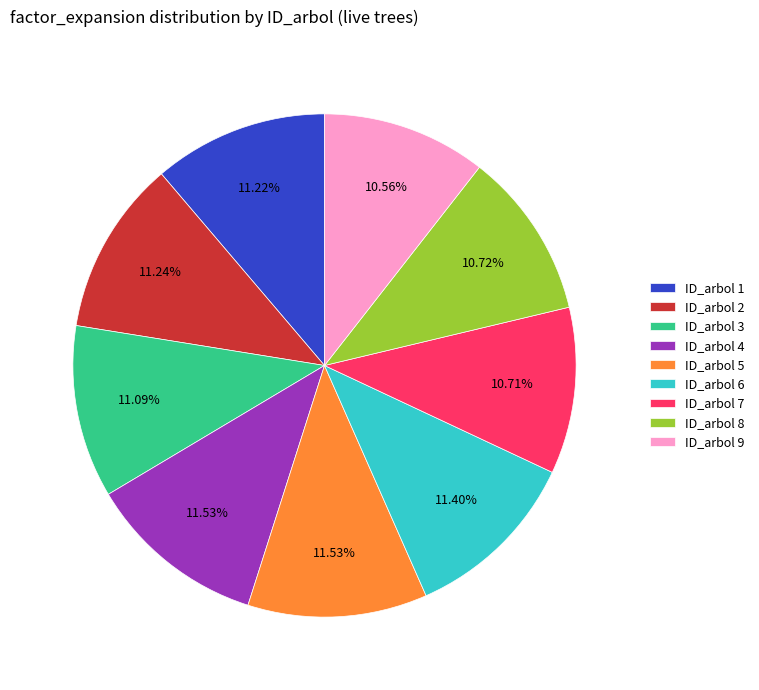

What is the ratio of the value at ID_arbol 5 to the value at ID_arbol 2?

1.0